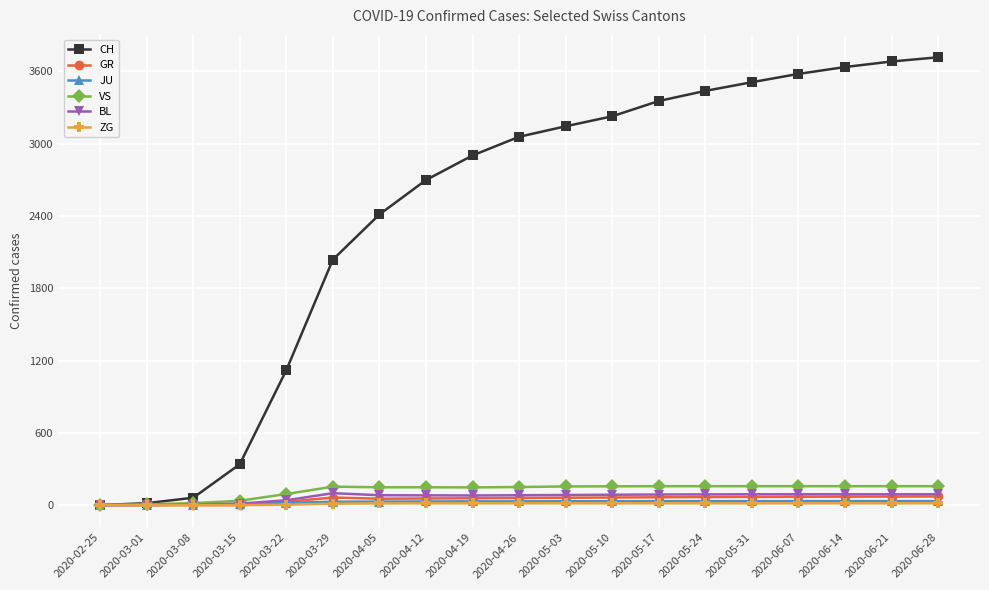

What are all the series names shown in the legend?

CH, GR, JU, VS, BL, ZG